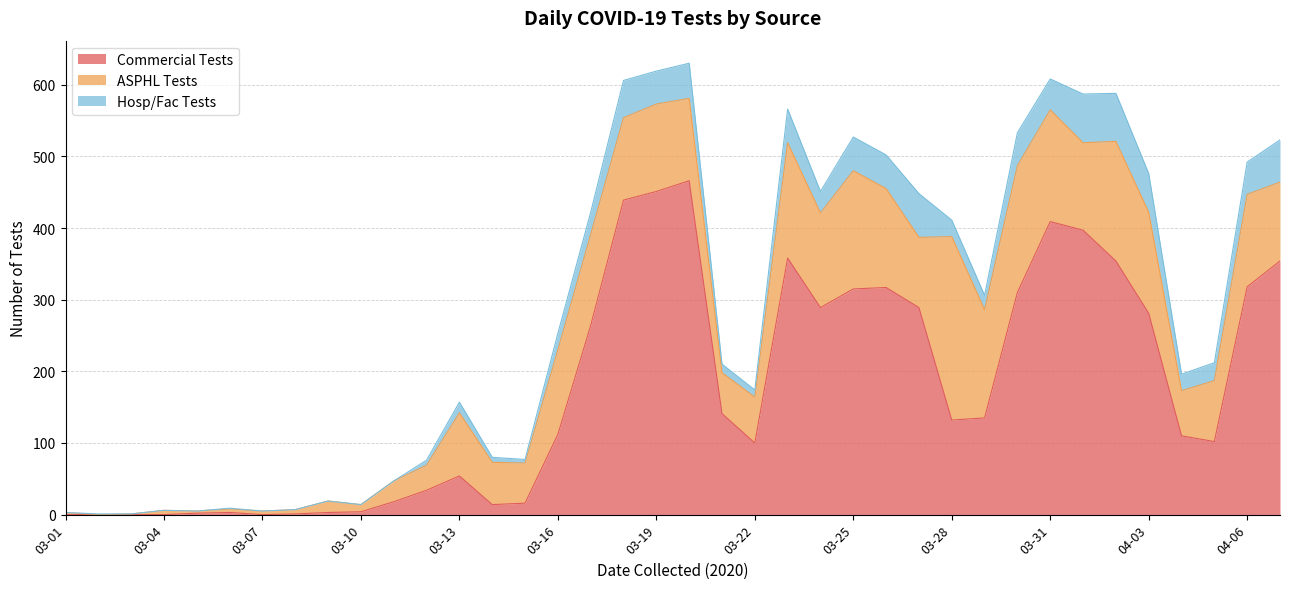

Rank the series at 03-23 from lowest to highest value.

Hosp/Fac Tests, ASPHL Tests, Commercial Tests